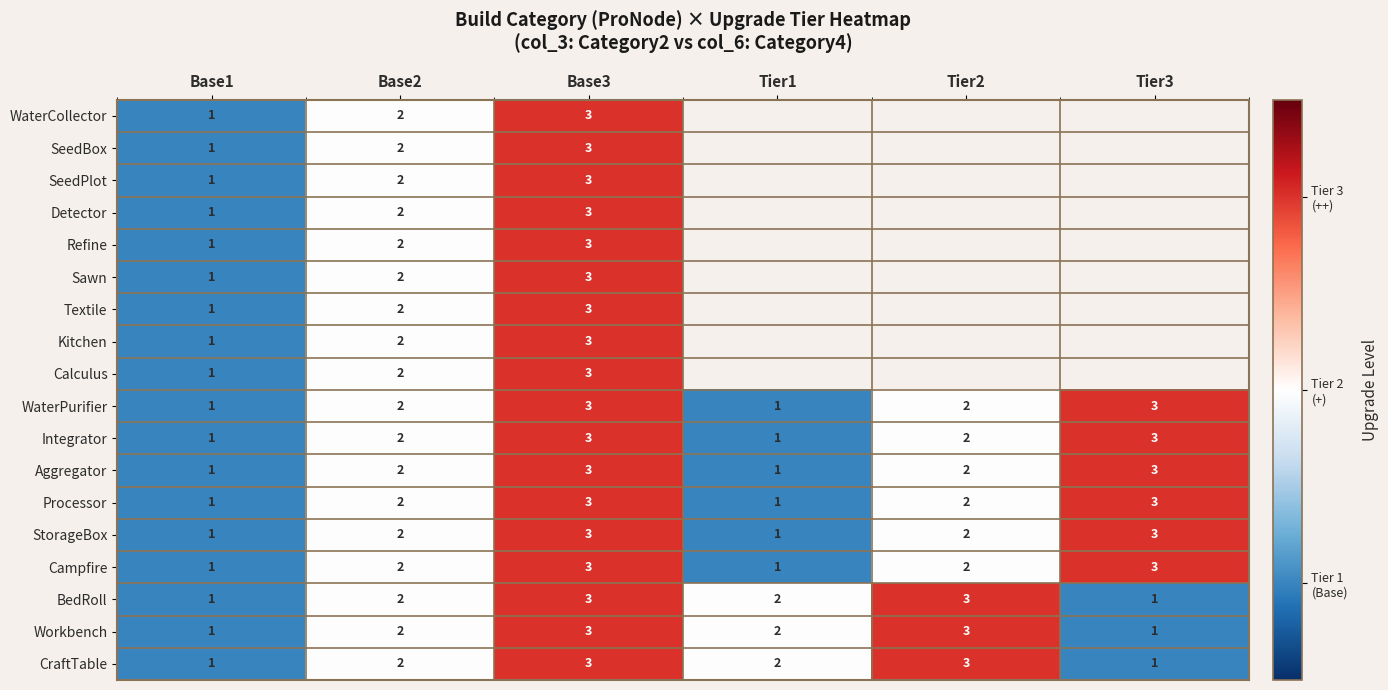

How many Integrator values are between 1 and 3?

6